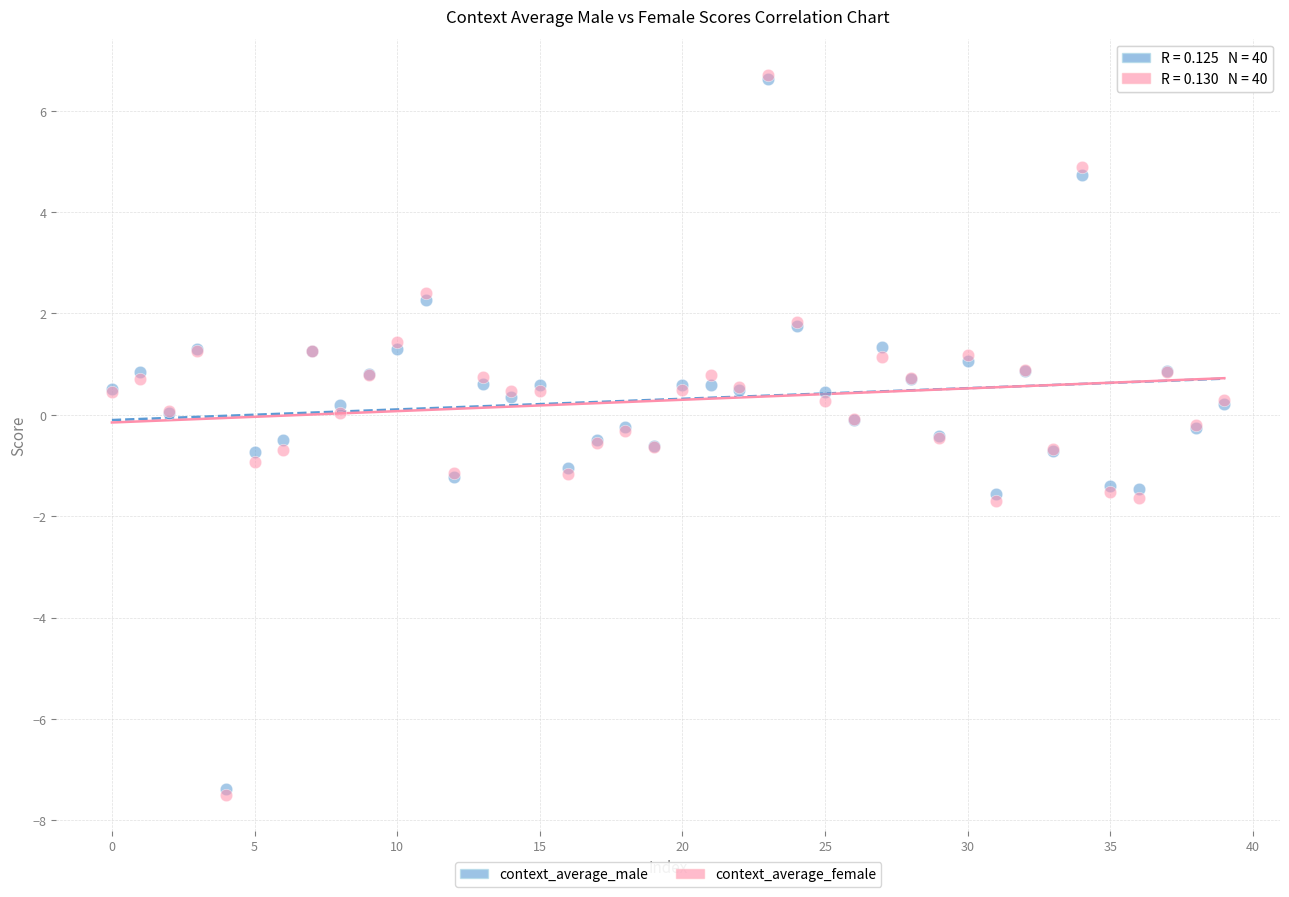

What are all the series names shown in the legend?

context_average_male, context_average_female